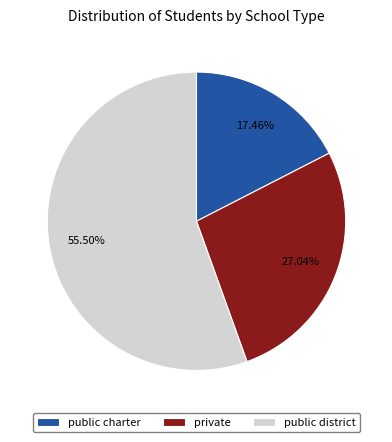

Which category has the biggest portion of the pie?

public district